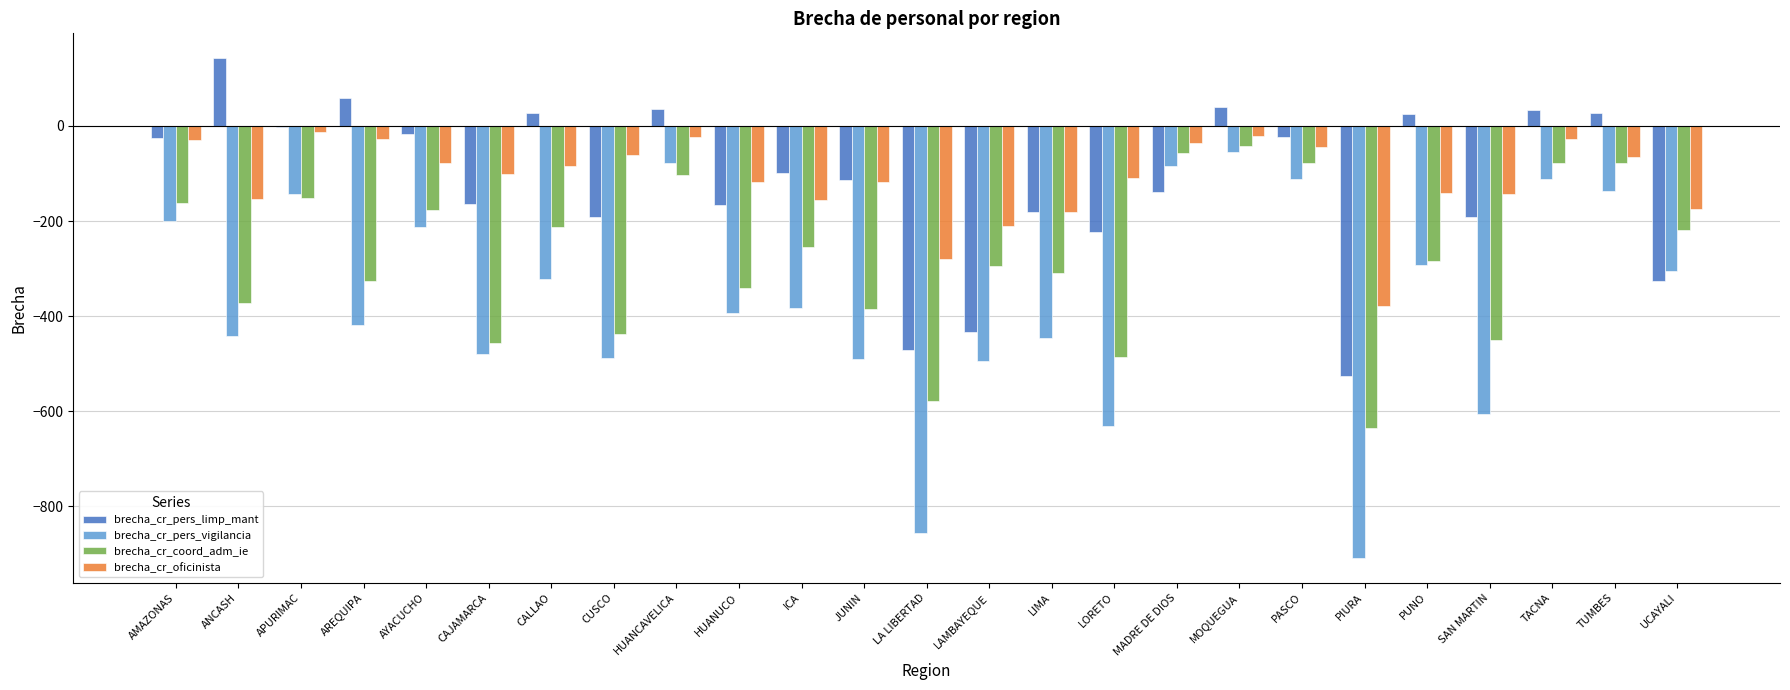

Are the bars grouped side by side (vs. stacked)?

Yes